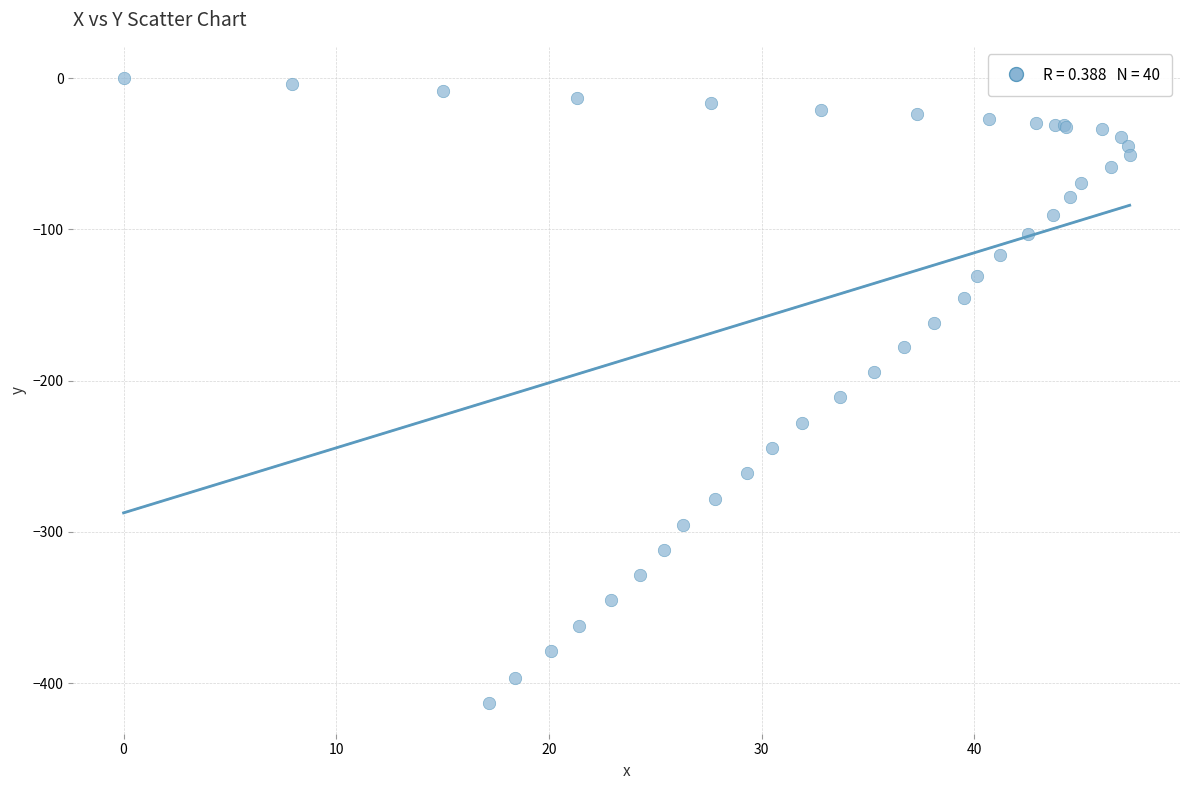

What Y value in the scatter plot is closest to -206?

-210.6